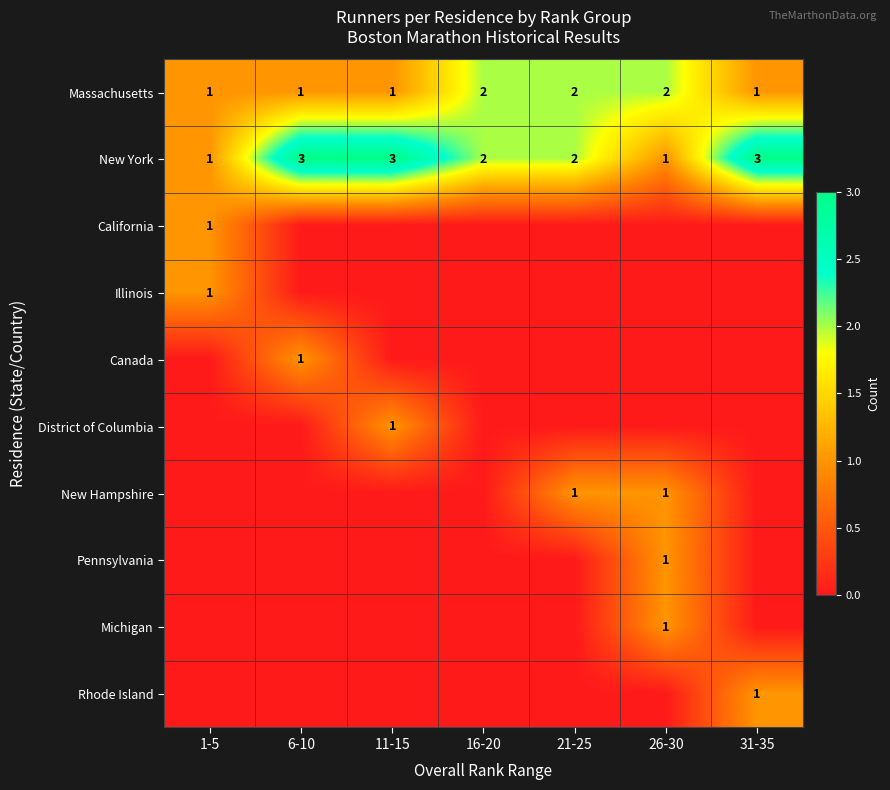

Is it true that New York equals 2 at 21-25?

True